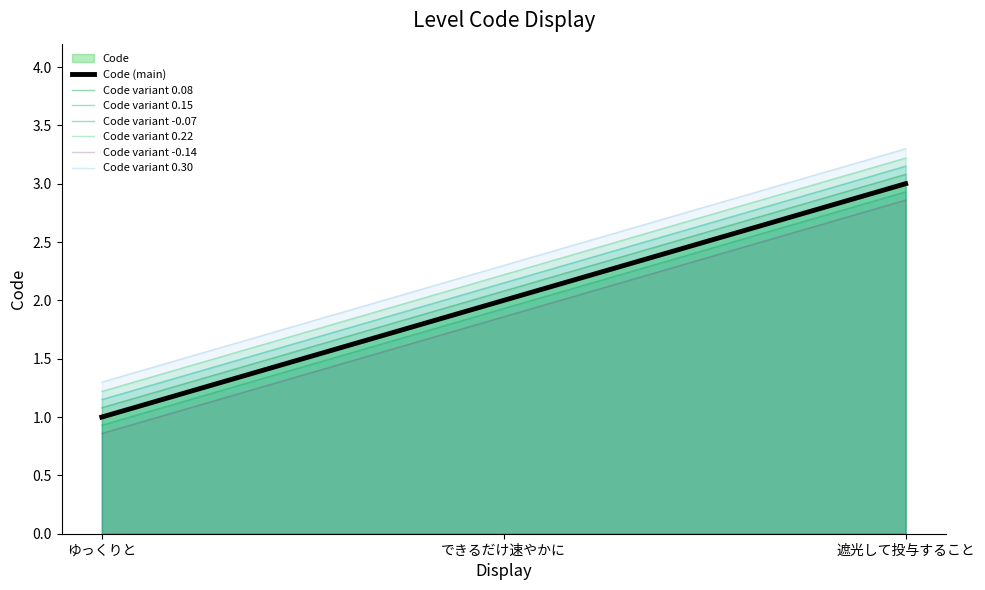

Reading left to right, transcribe all the data shown in this chart.

1	2	3